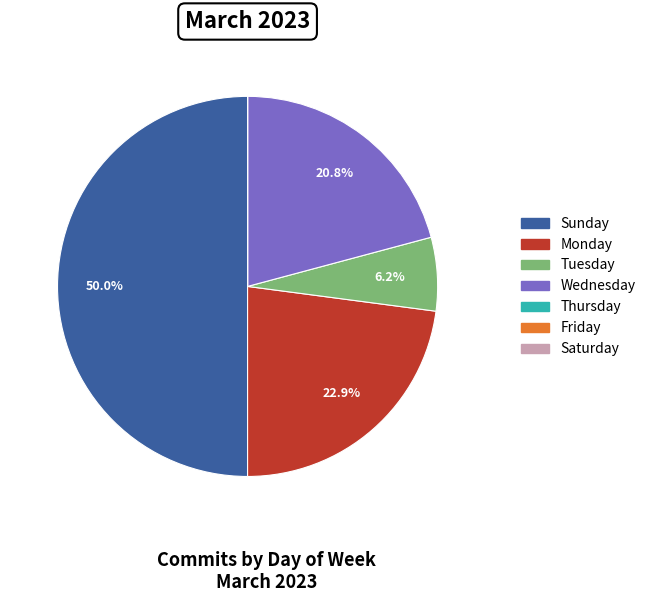

Does Tuesday account for over 50% of the chart?

No